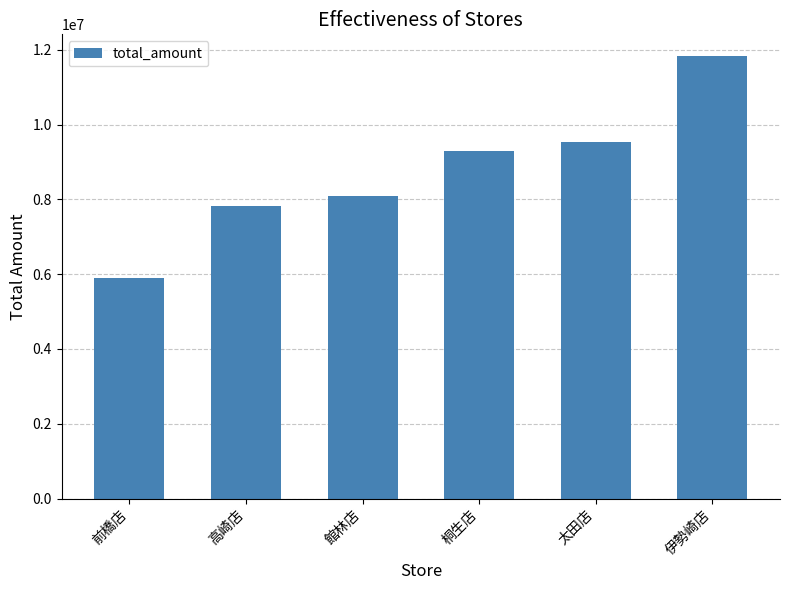

What is the difference between the values at 高崎店 and 館林店?

286376